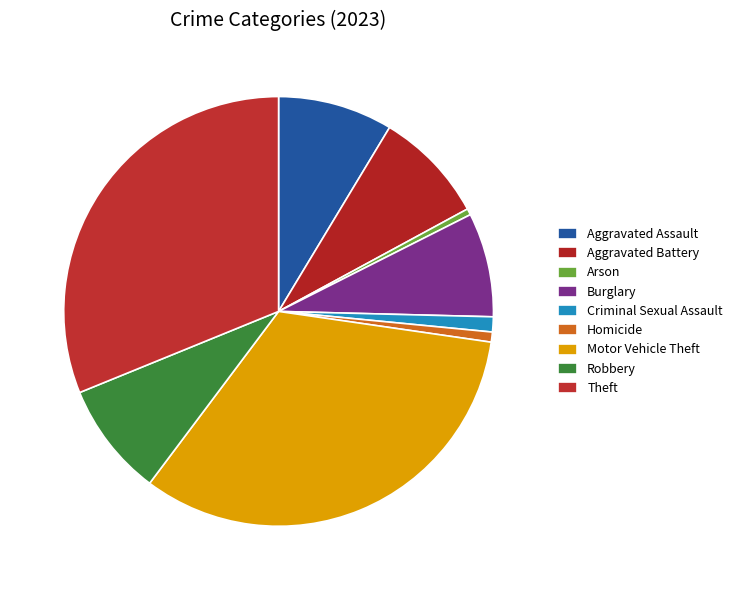

True or false: Criminal Sexual Assault accounts for 1% of the total.

True